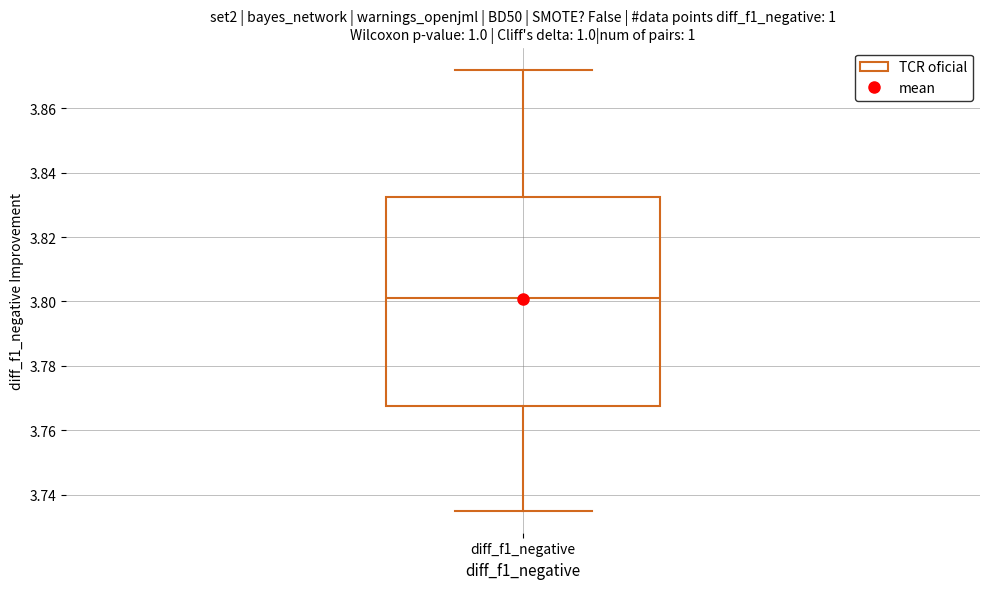

Where does the upper whisker of the box for diff_f1_negative end on the y-axis? The values are not printed on the chart, so give them approximately, as read against the axis.

3.872